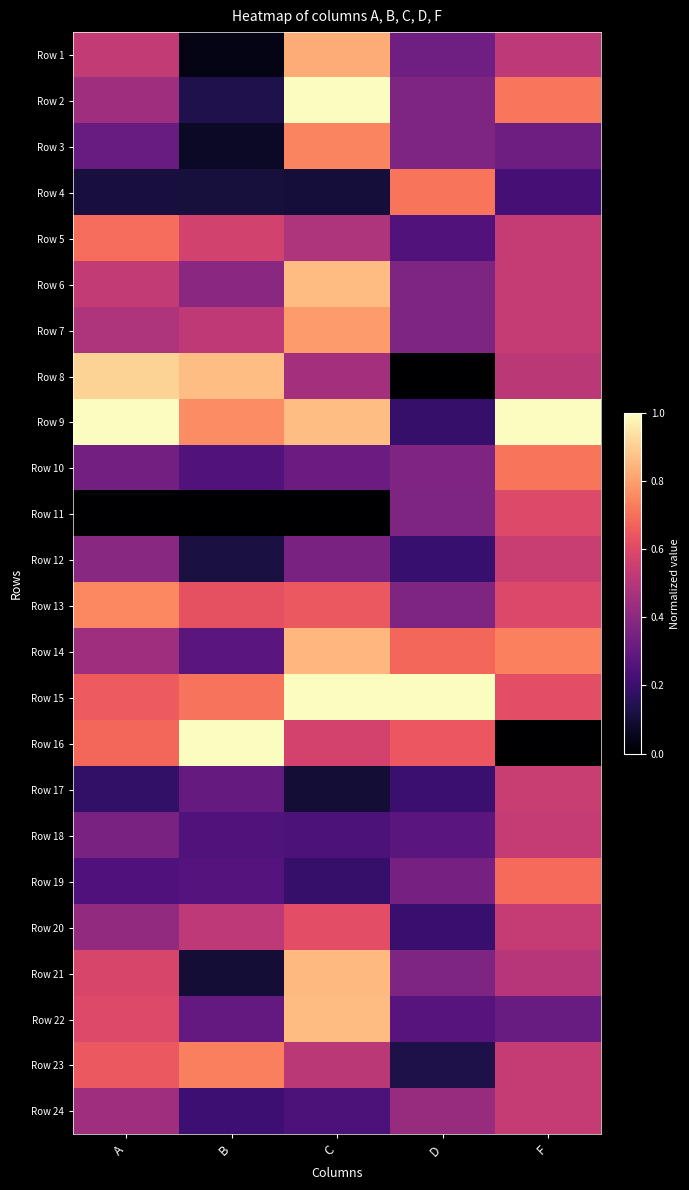

Reading left to right, extract all data points from this chart.

Row 1: A=0.5	B=0.0	C=0.8	D=0.3	F=0.5
Row 2: A=0.4	B=0.1	C=1.0	D=0.4	F=0.7
Row 3: A=0.3	B=0.1	C=0.7	D=0.4	F=0.3
Row 4: A=0.1	B=0.1	C=0.1	D=0.7	F=0.2
Row 5: A=0.7	B=0.6	C=0.5	D=0.3	F=0.5
Row 6: A=0.5	B=0.4	C=0.9	D=0.4	F=0.5
Row 7: A=0.5	B=0.5	C=0.8	D=0.4	F=0.5
Row 8: A=0.9	B=0.9	C=0.5	D=0.0	F=0.5
Row 9: A=1.0	B=0.8	C=0.9	D=0.2	F=1.0
Row 10: A=0.3	B=0.3	C=0.3	D=0.4	F=0.7
Row 11: A=0.0	B=0.0	C=0.0	D=0.4	F=0.6
Row 12: A=0.4	B=0.1	C=0.4	D=0.2	F=0.5
Row 13: A=0.8	B=0.6	C=0.6	D=0.4	F=0.6
Row 14: A=0.4	B=0.3	C=0.8	D=0.7	F=0.7
Row 15: A=0.7	B=0.7	C=1.0	D=1.0	F=0.6
Row 16: A=0.7	B=1.0	C=0.6	D=0.6	F=0.0
Row 17: A=0.2	B=0.3	C=0.1	D=0.2	F=0.5
Row 18: A=0.4	B=0.3	C=0.2	D=0.3	F=0.5
Row 19: A=0.2	B=0.3	C=0.2	D=0.3	F=0.7
Row 20: A=0.4	B=0.5	C=0.6	D=0.2	F=0.5
Row 21: A=0.6	B=0.1	C=0.9	D=0.4	F=0.5
Row 22: A=0.6	B=0.3	C=0.9	D=0.3	F=0.3
Row 23: A=0.6	B=0.7	C=0.5	D=0.1	F=0.5
Row 24: A=0.4	B=0.2	C=0.2	D=0.4	F=0.5